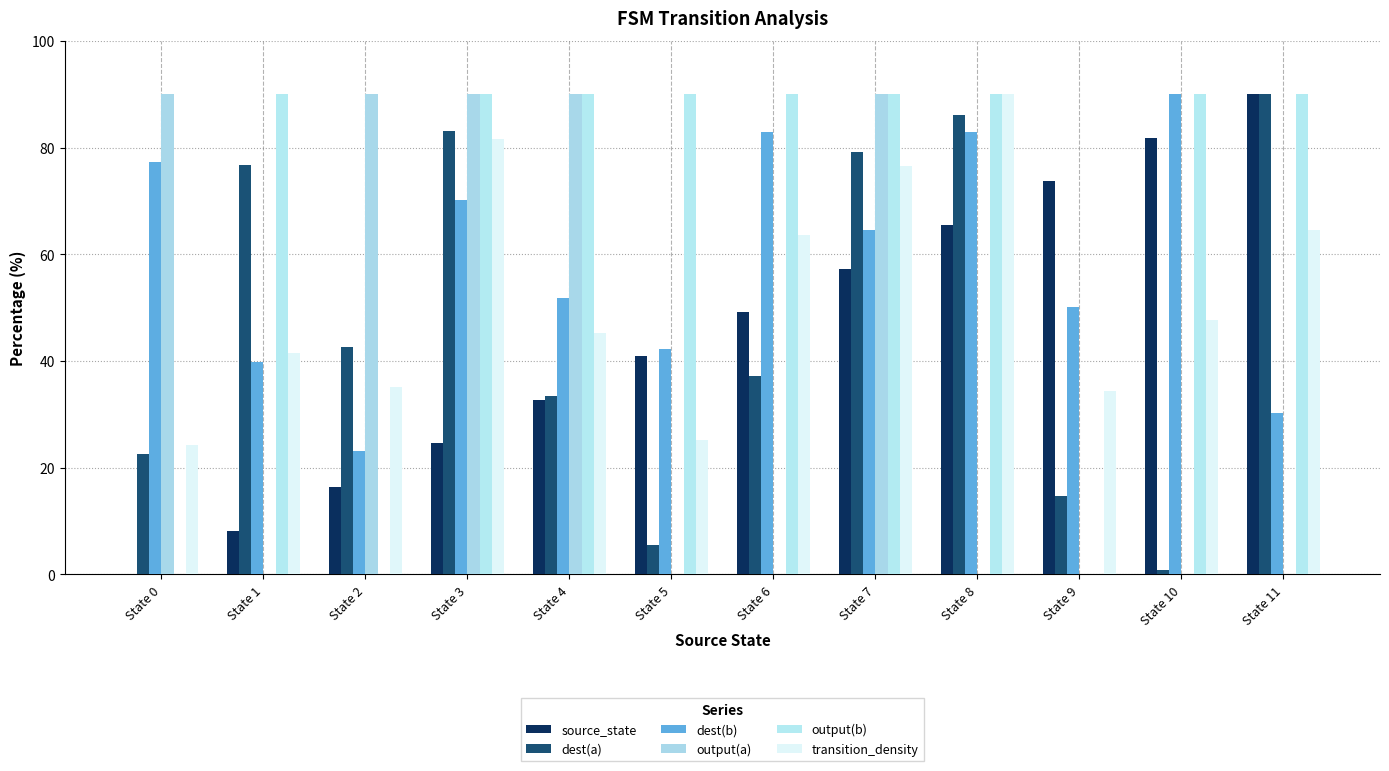

What are all the series names shown in the legend?

source_state, dest(a), dest(b), output(a), output(b), transition_density